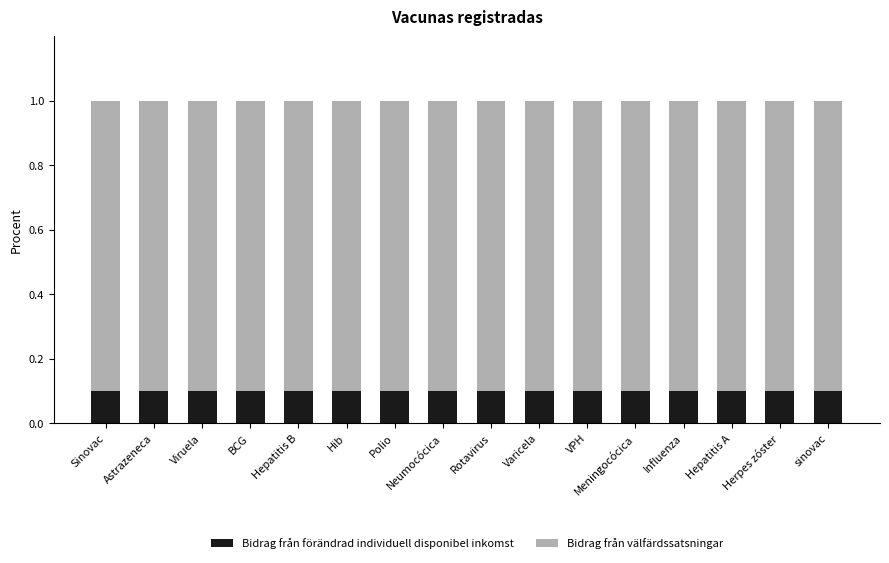

What is the total value across all series at Neumocócica?

1.0